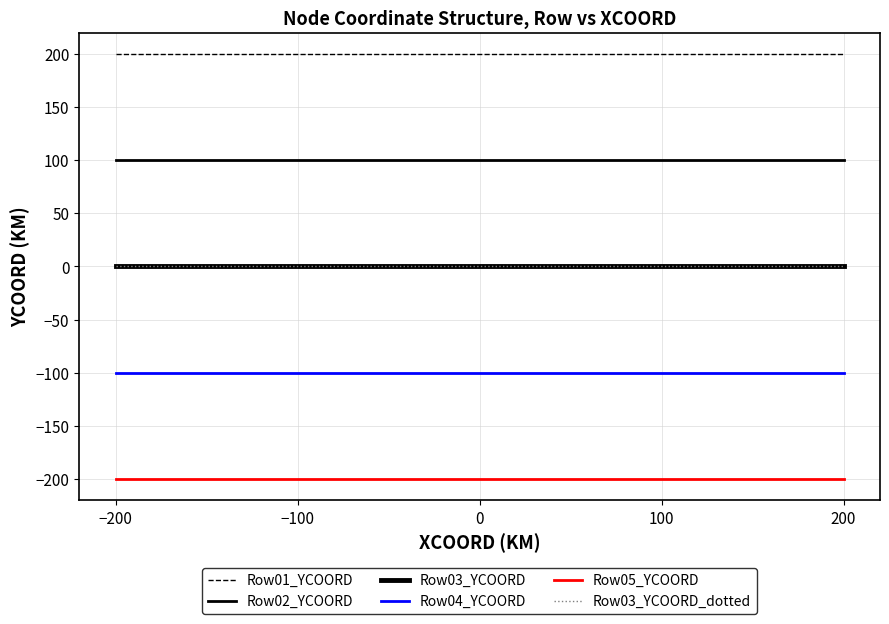

Reading left to right, list all the values displayed in this chart.

Row01_YCOORD: −200=200	−100=200	0=200	100=200	200=200
Row02_YCOORD: −200=100	−100=100	0=100	100=100	200=100
Row03_YCOORD: −200=0	−100=0	0=0	100=0	200=0
Row04_YCOORD: −200=-100	−100=-100	0=-100	100=-100	200=-100
Row05_YCOORD: −200=-200	−100=-200	0=-200	100=-200	200=-200
Row03_YCOORD_dotted: −200=0	−100=0	0=0	100=0	200=0